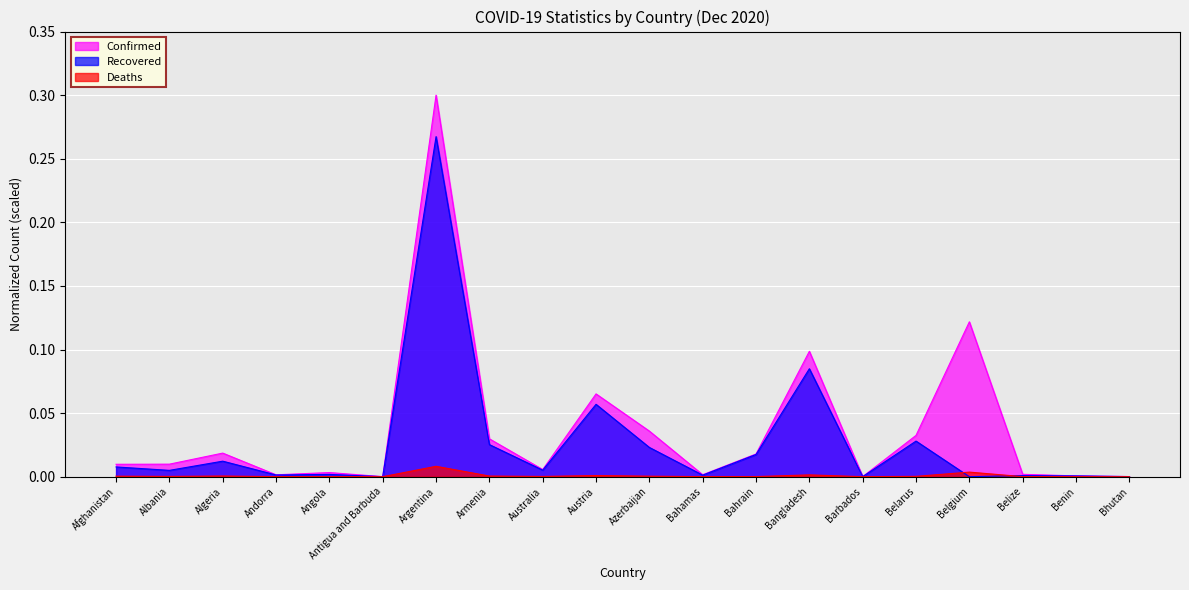

Which label corresponds to the smallest value in the chart?

Belgium